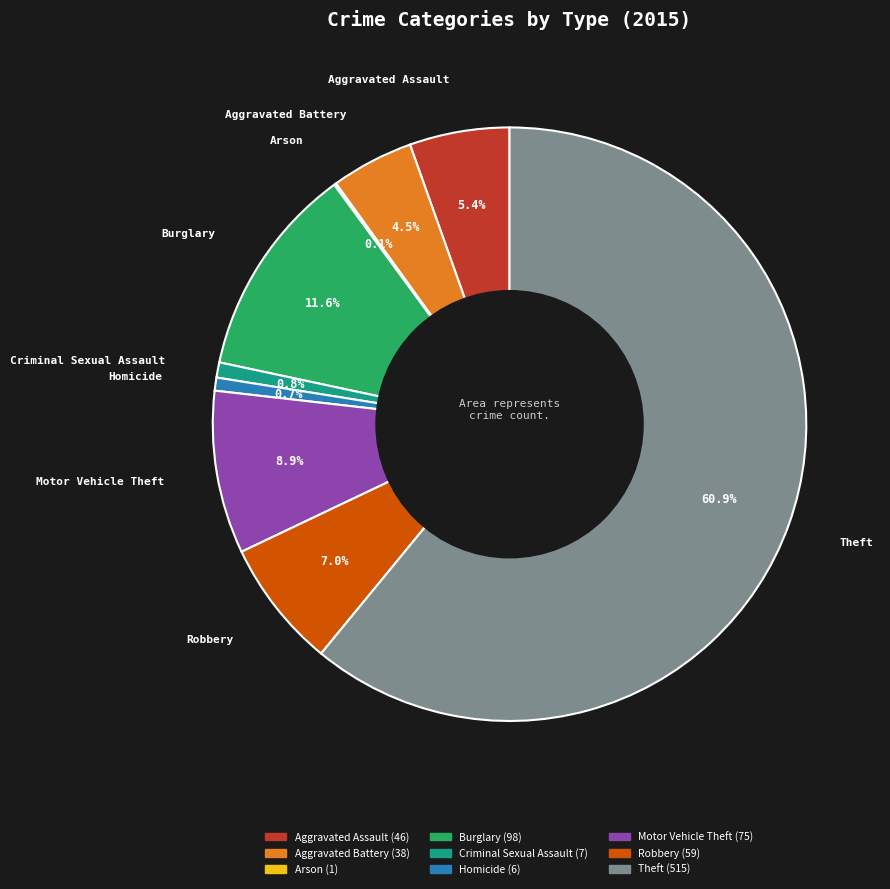

What is the largest slice in the pie chart?

Theft